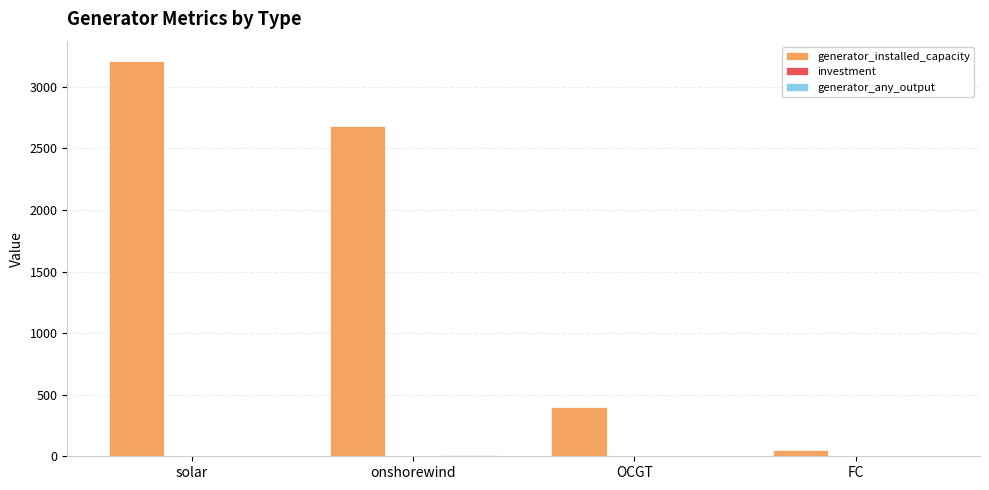

Which series has the largest total across all categories?

generator_installed_capacity